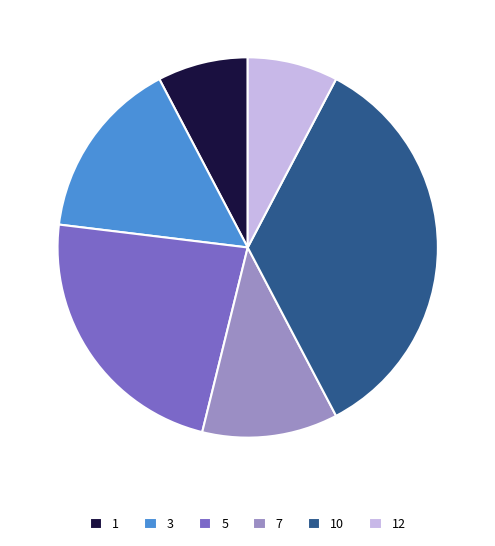

Does any single category account for the majority?

No